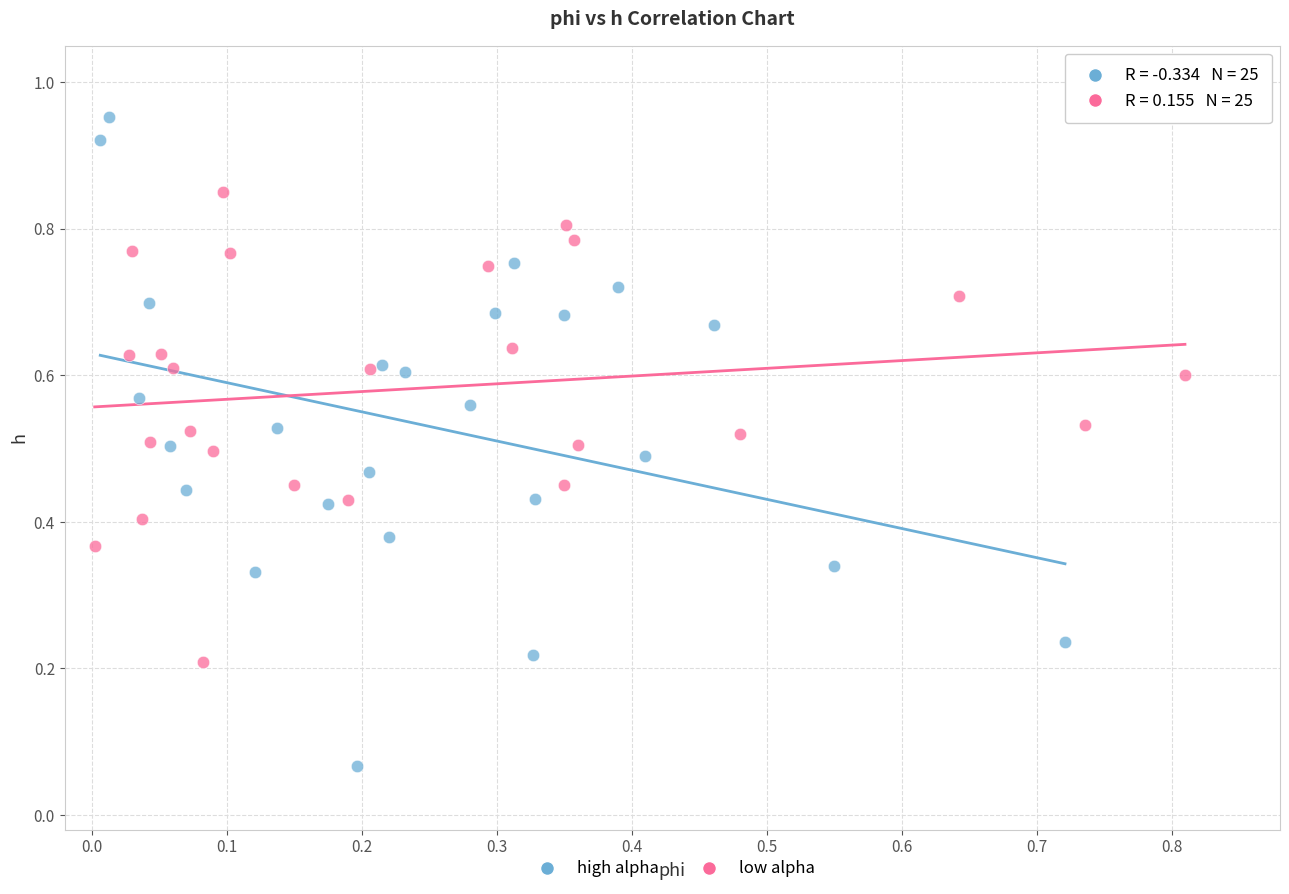

Which series contains the highest Y value?

high alpha